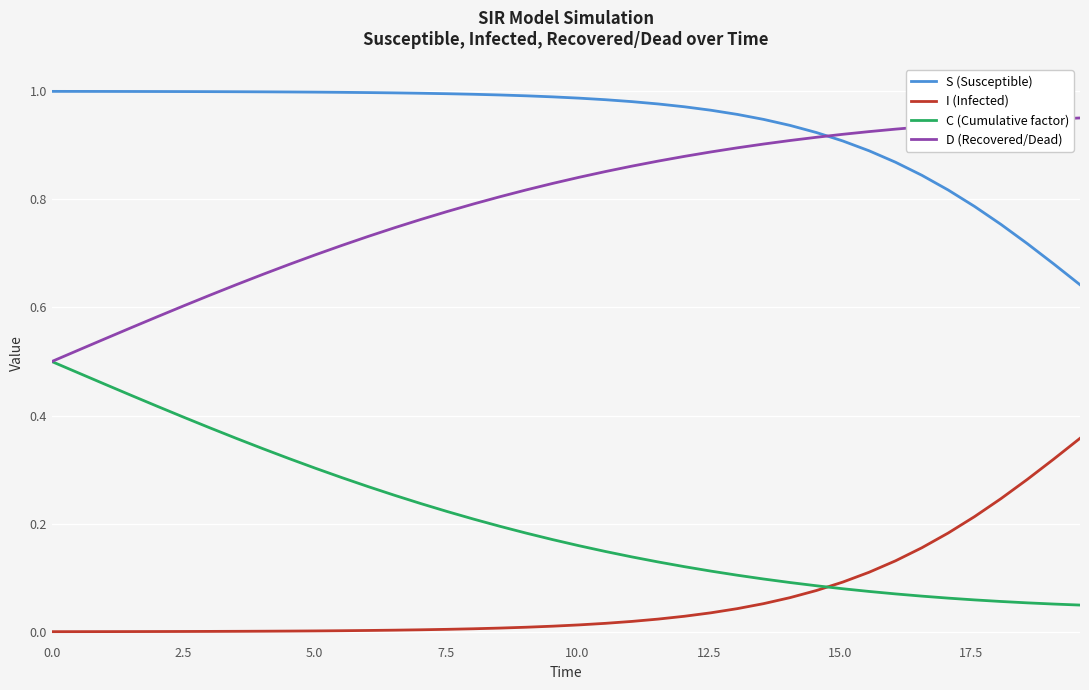

True or false: I (Infected) and D (Recovered/Dead) intersect in this chart.

False